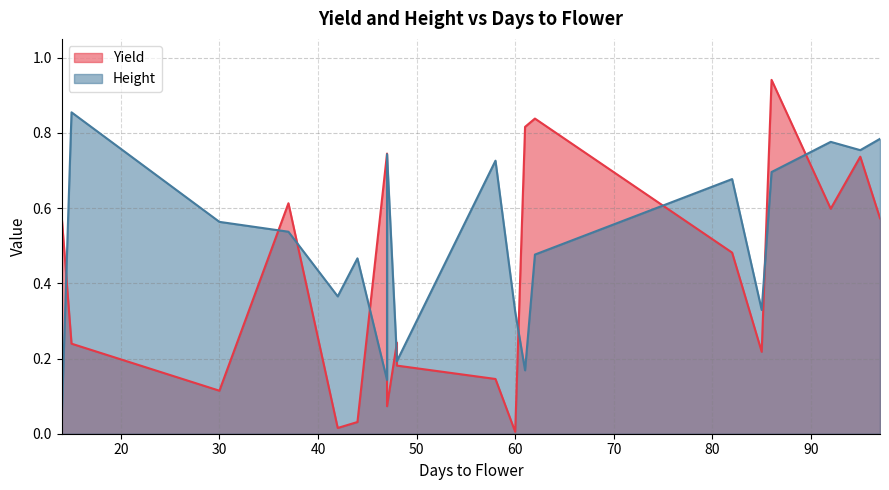

Read the Yield value at 47.

0.7